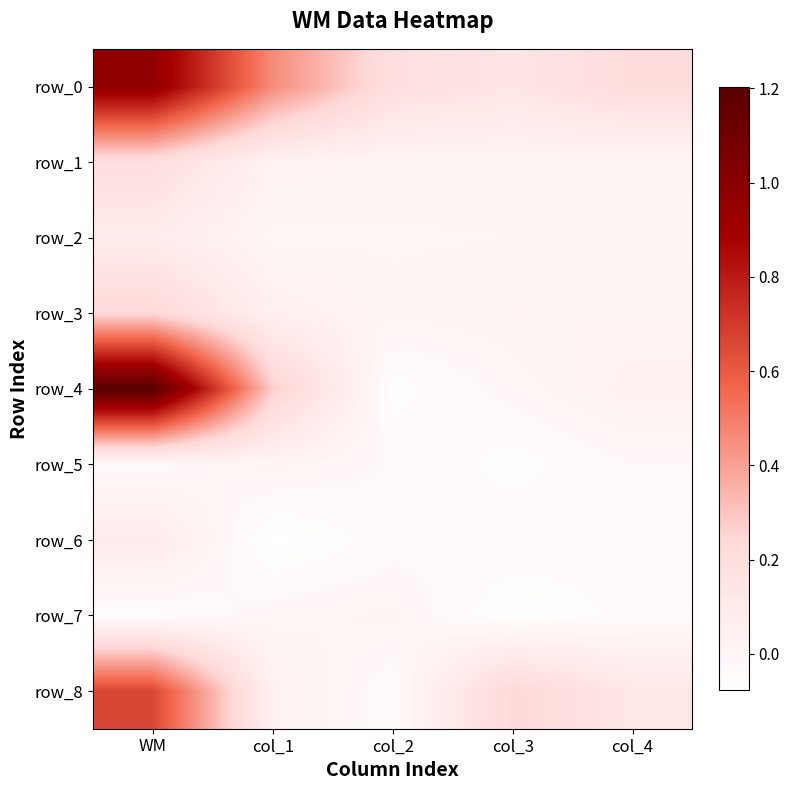

Count the number of data series in this chart.

9